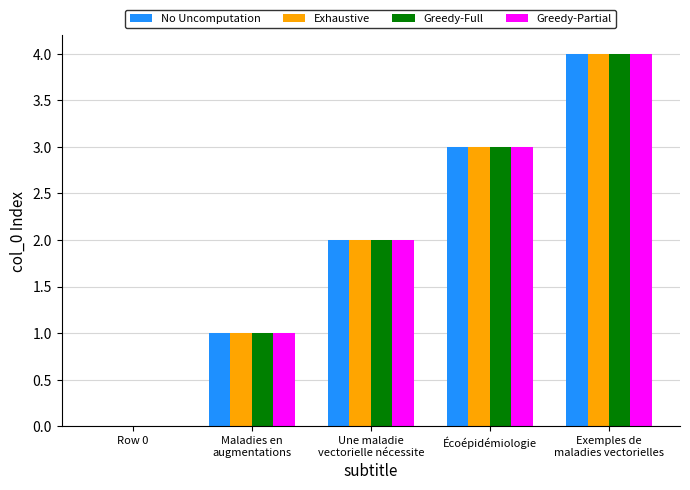

At which label does Greedy-Full reach its peak?

Exemples de
maladies vectorielles